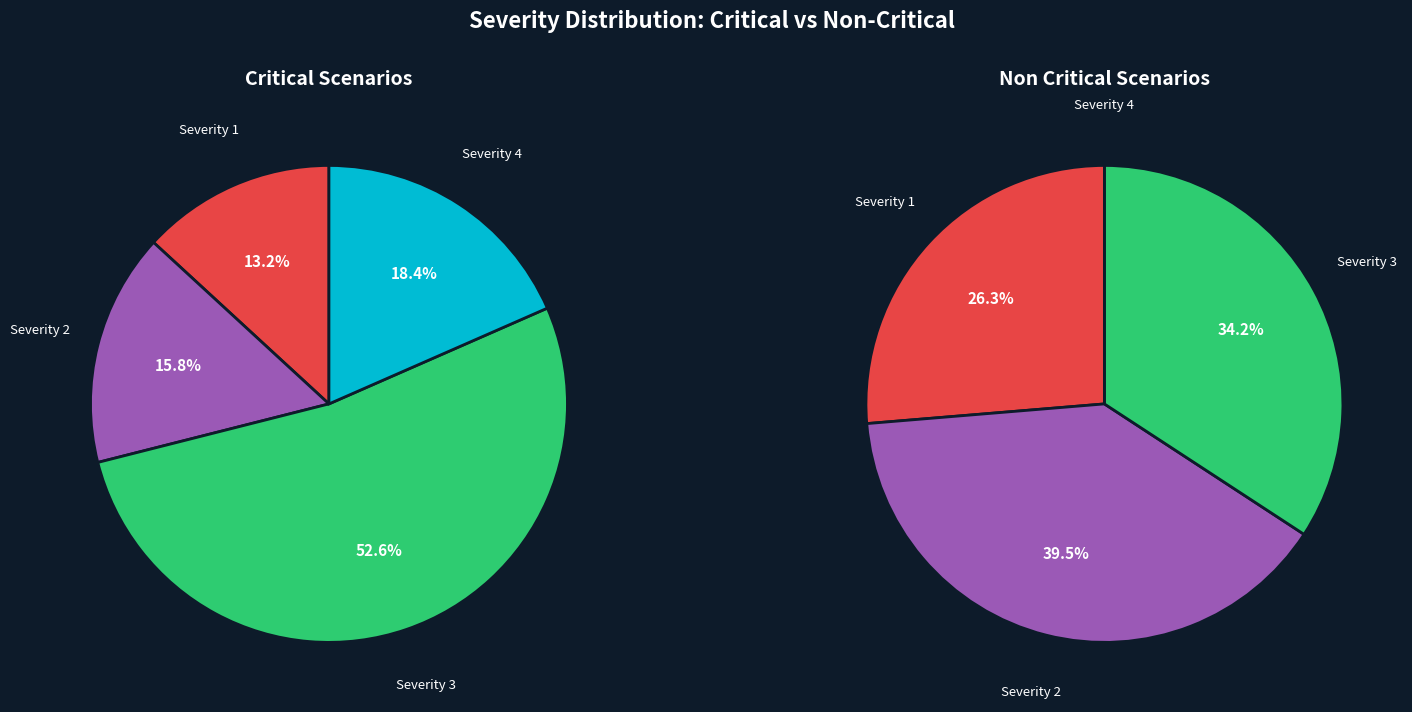

Between 19 and 33, which series saw the biggest shift?

Critical Severity